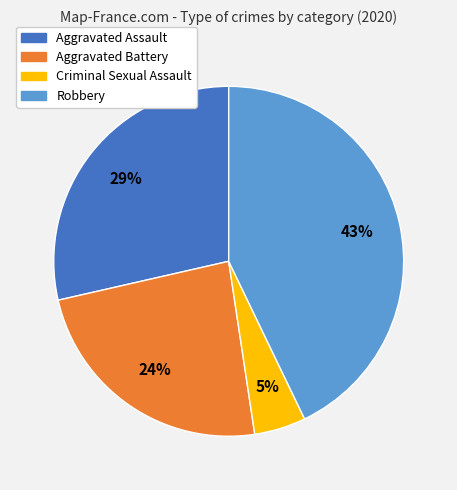

Does any single category account for the majority?

No